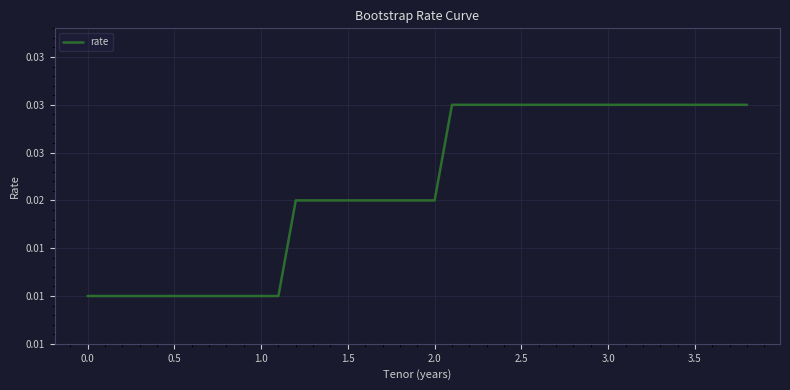

Does the chart have visible grid lines?

Yes